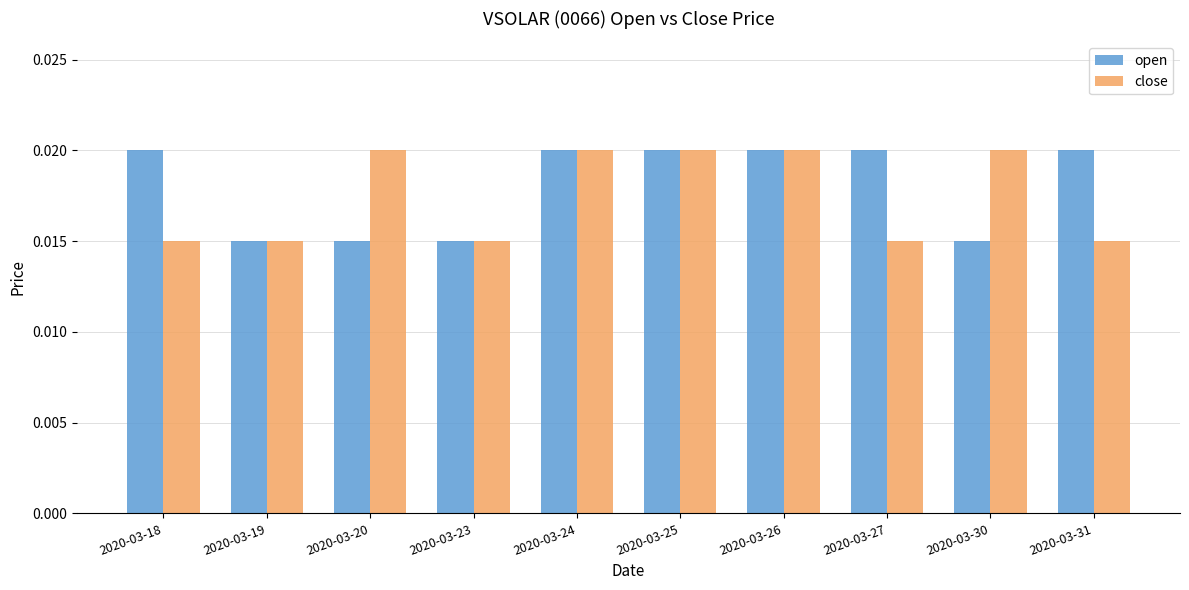

Between 2020-03-25 and 2020-03-31, which series saw the biggest shift?

close